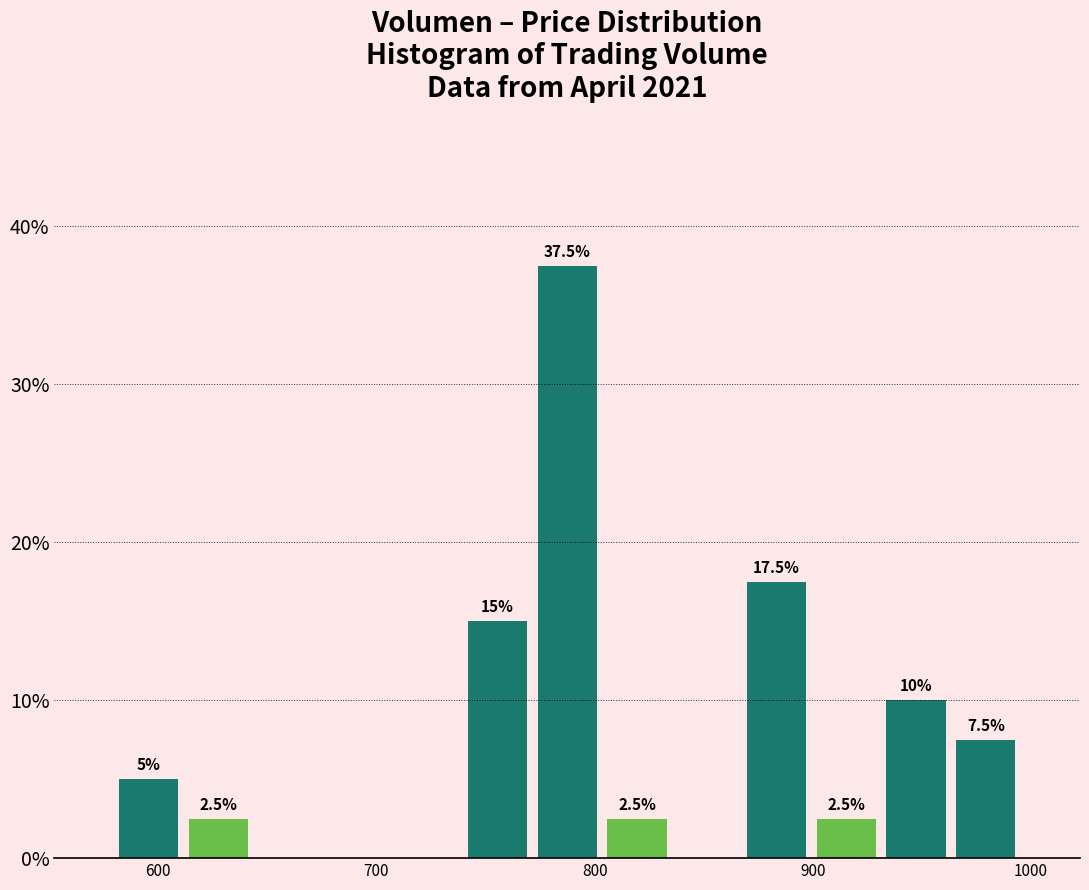

Around what value on the x-axis is the tallest bar? Give the approximate position of its centre, as read against the axis.

790